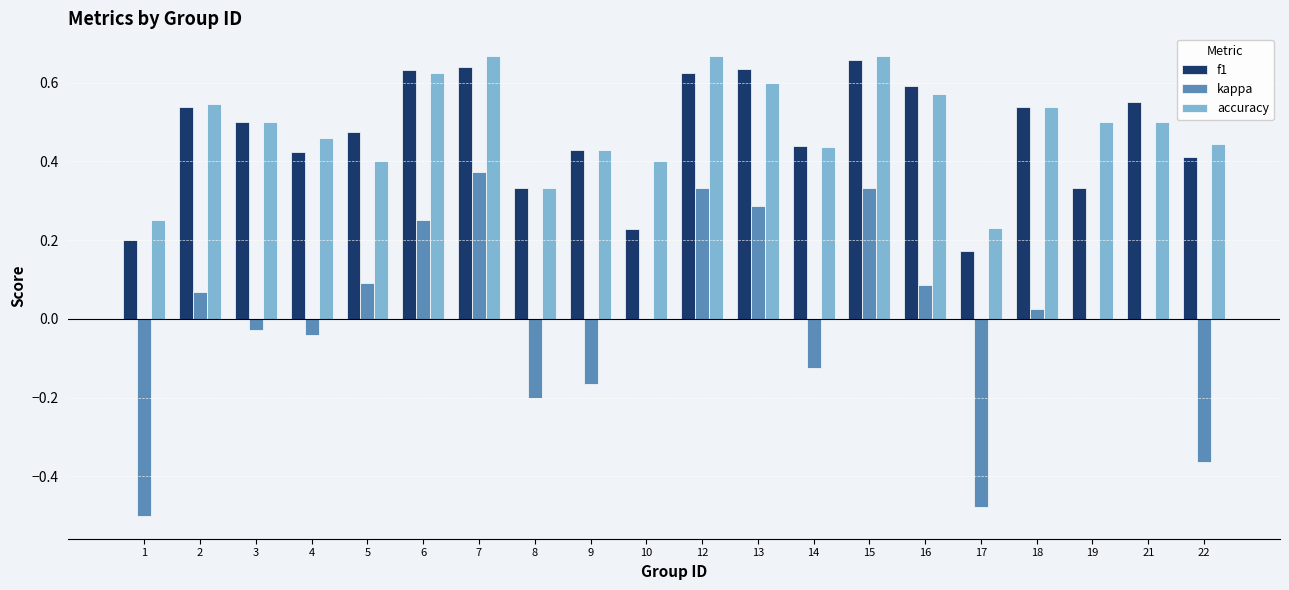

Is the value of f1 at 10 greater than the value of accuracy at 3?

No